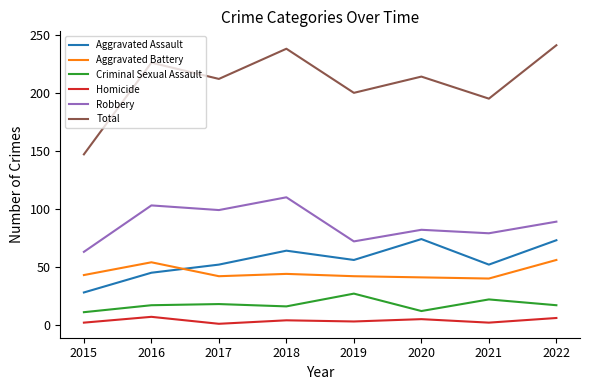

Which category has the highest value in the Criminal Sexual Assault series?

2019